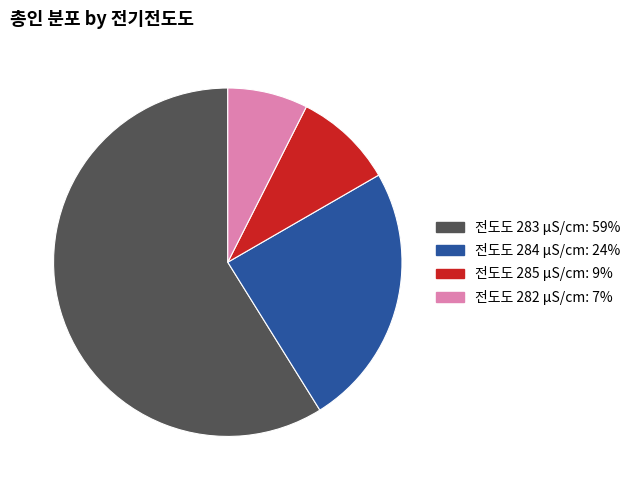

Is there any slice that represents more than half of the pie?

Yes